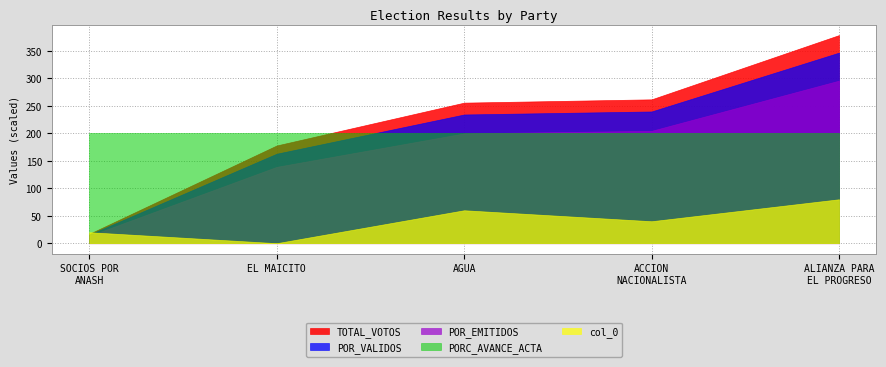

List the series in order of their peak value, highest first.

TOTAL_VOTOS, POR_VALIDOS, POR_EMITIDOS, PORC_AVANCE_ACTA, col_0